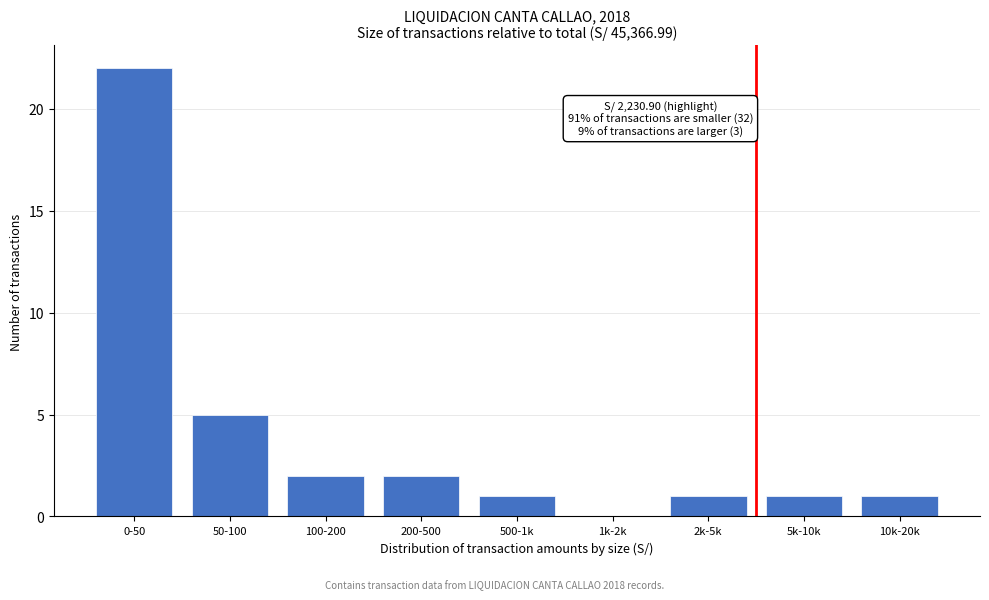

Reading right to left, list all the values displayed in this chart.

10k-20k=1	5k-10k=1	2k-5k=1	1k-2k=0	500-1k=1	200-500=2	100-200=2	50-100=5	0-50=22